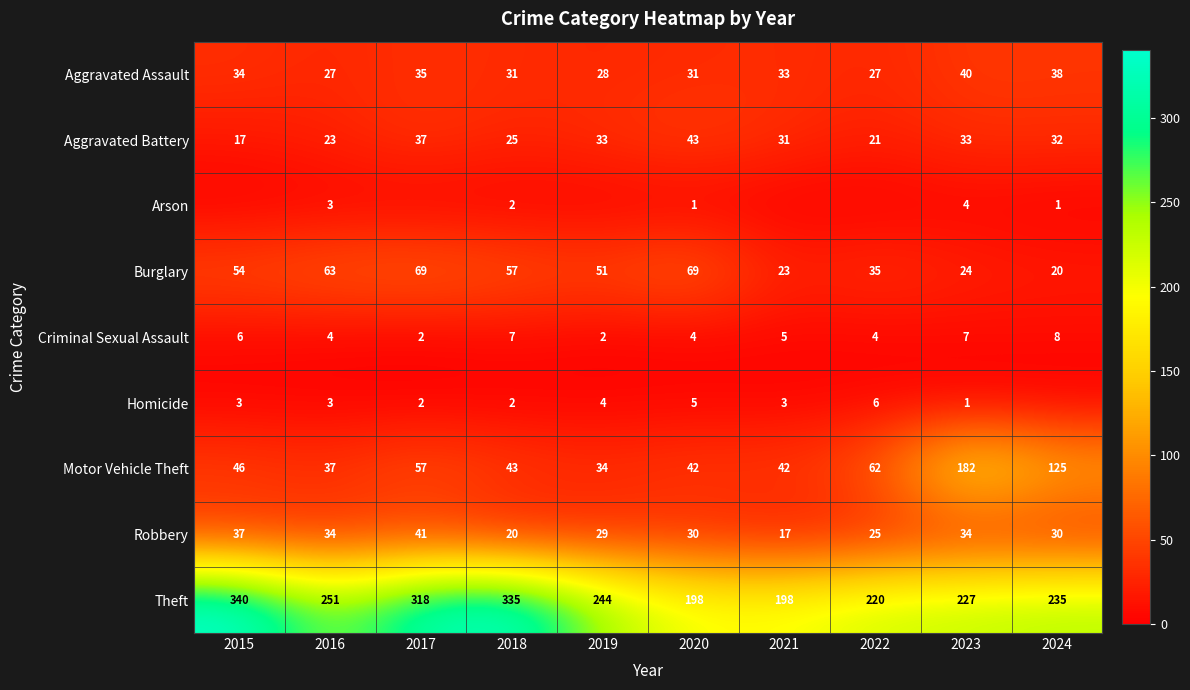

How many data points in Theft are above 244?

4